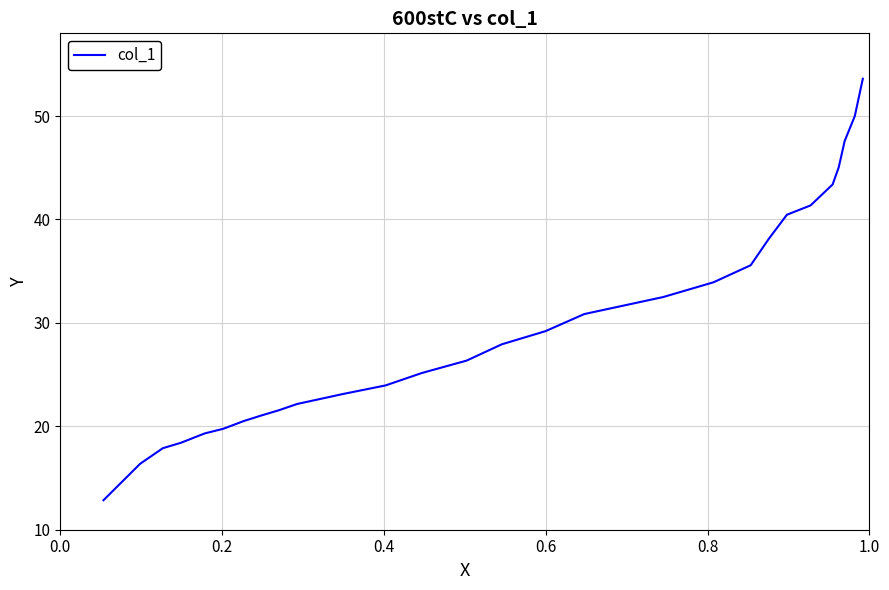

How many distinct data groups are displayed?

1